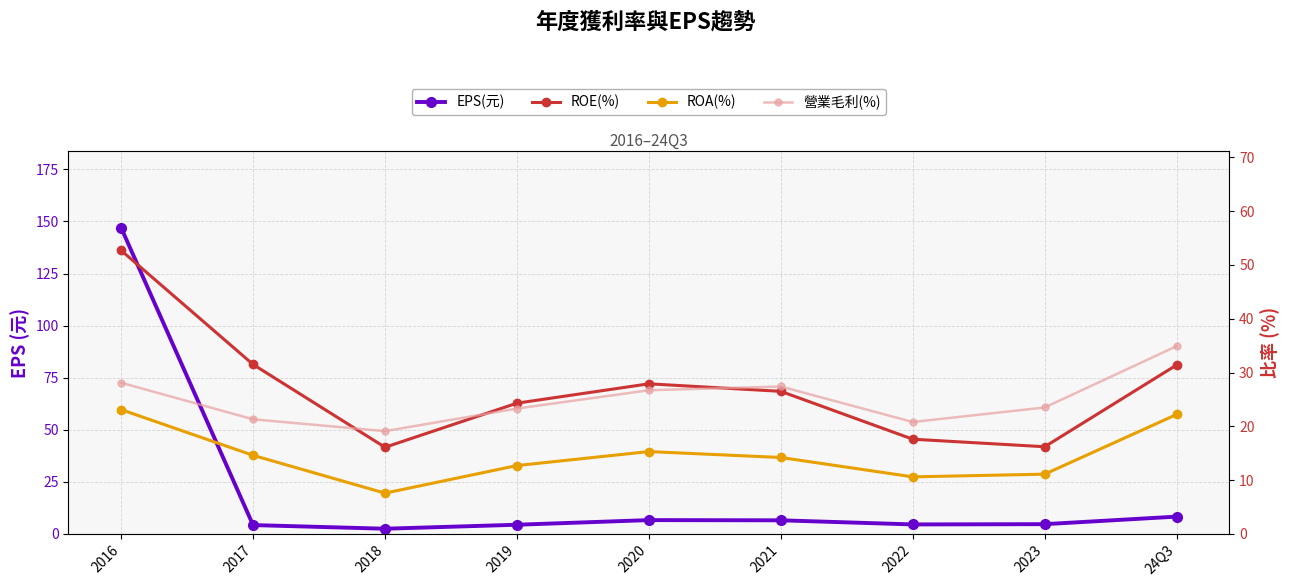

What is the label of the 5th point from the right?

2020